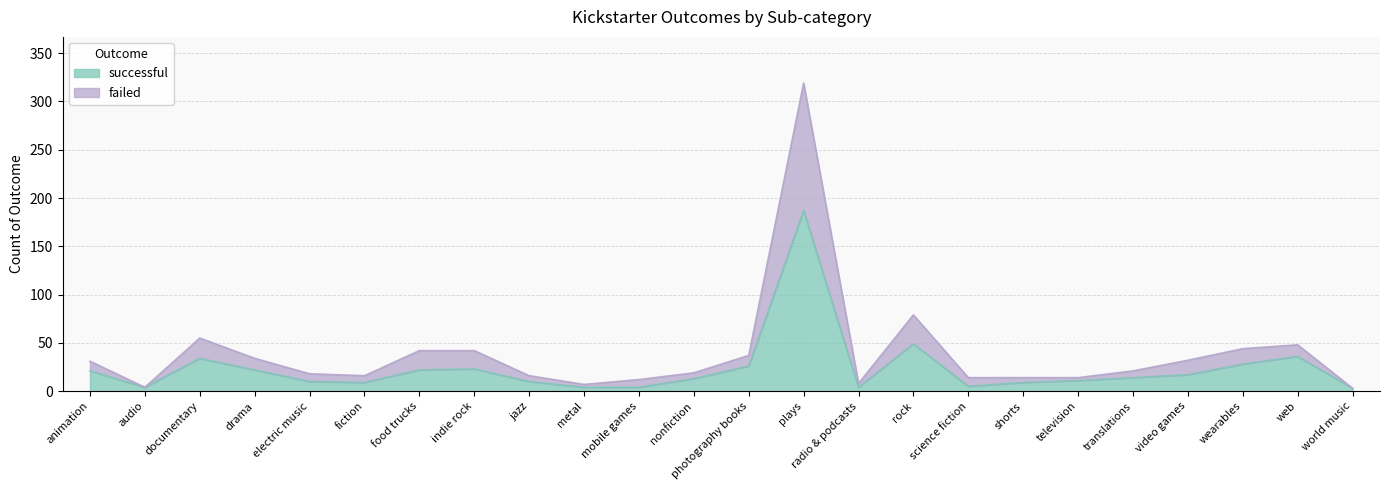

Which series has the widest spread of values?

failed